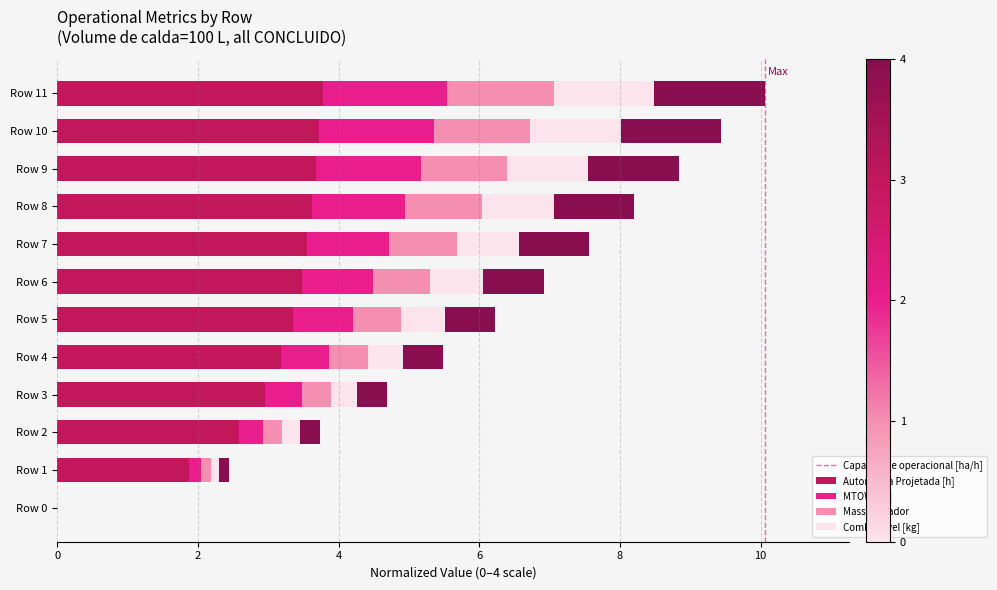

What is the sum of all Capacidade operacional [ha/h] values?

35.7